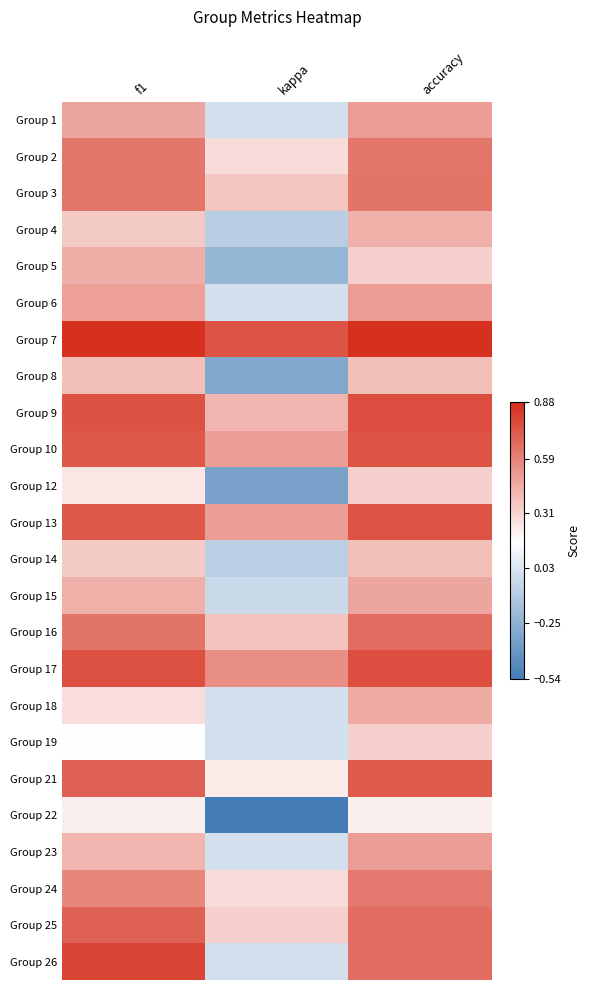

Reading left to right, transcribe all the data shown in this chart.

Group 1: f1=0.5	kappa=0.0	accuracy=0.5
Group 2: f1=0.6	kappa=0.3	accuracy=0.6
Group 3: f1=0.6	kappa=0.4	accuracy=0.6
Group 4: f1=0.3	kappa=-0.1	accuracy=0.4
Group 5: f1=0.4	kappa=-0.2	accuracy=0.3
Group 6: f1=0.5	kappa=0.0	accuracy=0.5
Group 7: f1=0.9	kappa=0.8	accuracy=0.9
Group 8: f1=0.4	kappa=-0.3	accuracy=0.4
Group 9: f1=0.8	kappa=0.4	accuracy=0.8
Group 10: f1=0.7	kappa=0.5	accuracy=0.8
Group 12: f1=0.2	kappa=-0.3	accuracy=0.3
Group 13: f1=0.7	kappa=0.5	accuracy=0.8
Group 14: f1=0.3	kappa=-0.1	accuracy=0.4
Group 15: f1=0.4	kappa=-0.0	accuracy=0.5
Group 16: f1=0.6	kappa=0.4	accuracy=0.7
Group 17: f1=0.8	kappa=0.6	accuracy=0.8
Group 18: f1=0.3	kappa=0.0	accuracy=0.5
Group 19: f1=0.2	kappa=0.0	accuracy=0.3
Group 21: f1=0.7	kappa=0.2	accuracy=0.7
Group 22: f1=0.2	kappa=-0.5	accuracy=0.2
Group 23: f1=0.4	kappa=0.0	accuracy=0.5
Group 24: f1=0.6	kappa=0.3	accuracy=0.6
Group 25: f1=0.7	kappa=0.3	accuracy=0.7
Group 26: f1=0.8	kappa=0.0	accuracy=0.7